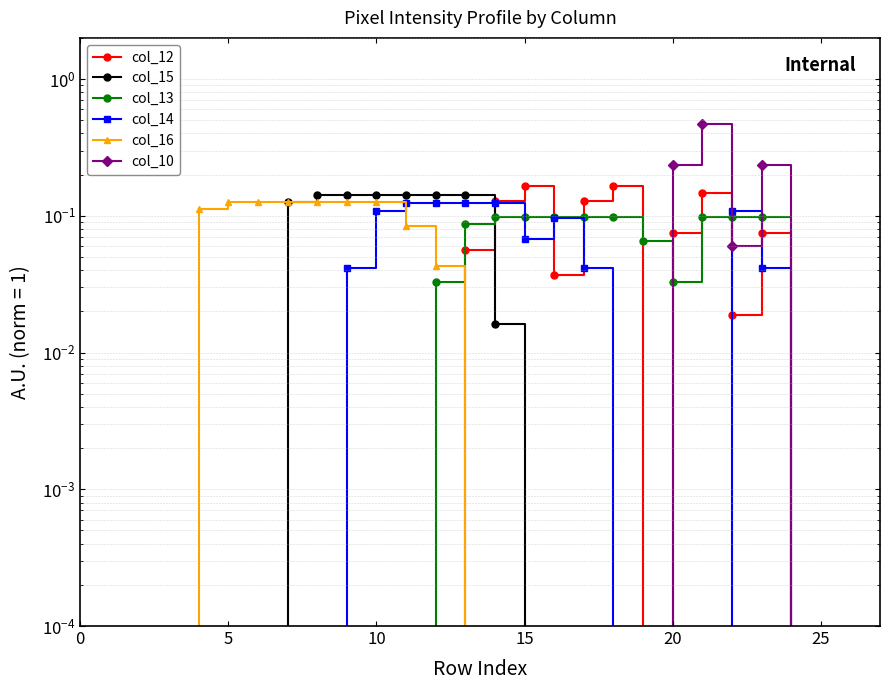

Where do col_16 and col_14 first cross each other?

10 and 11